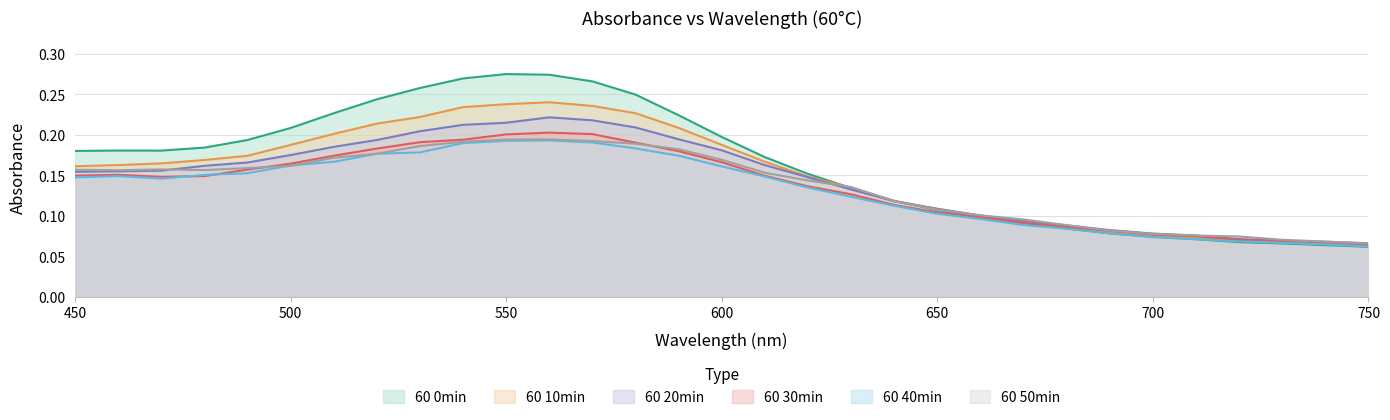

True or false: 60 30min has a value of 0.2 at 670.

False